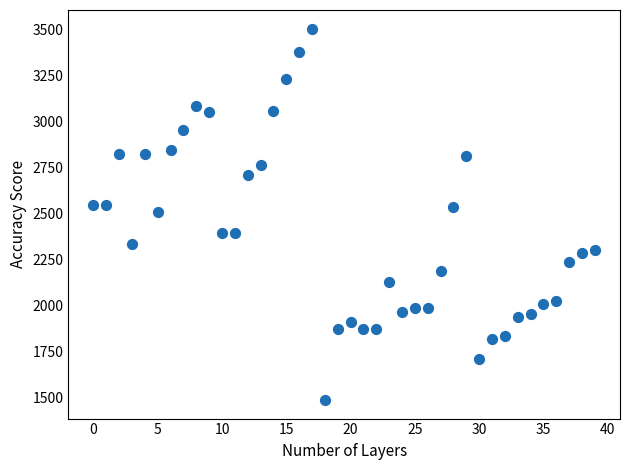

How many data points are displayed?

40